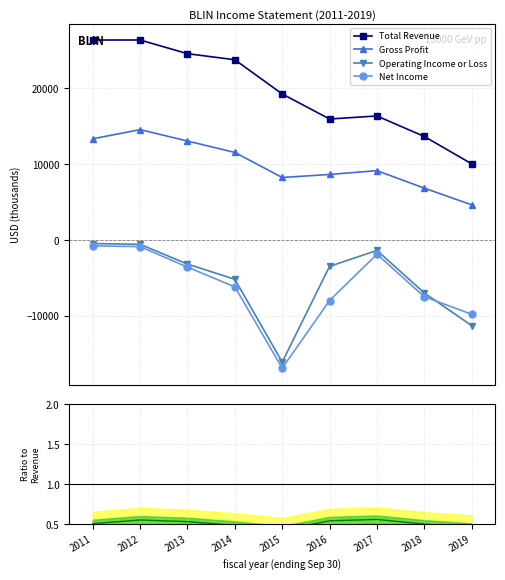

Read the Gross Profit value at 2014.

11500.0